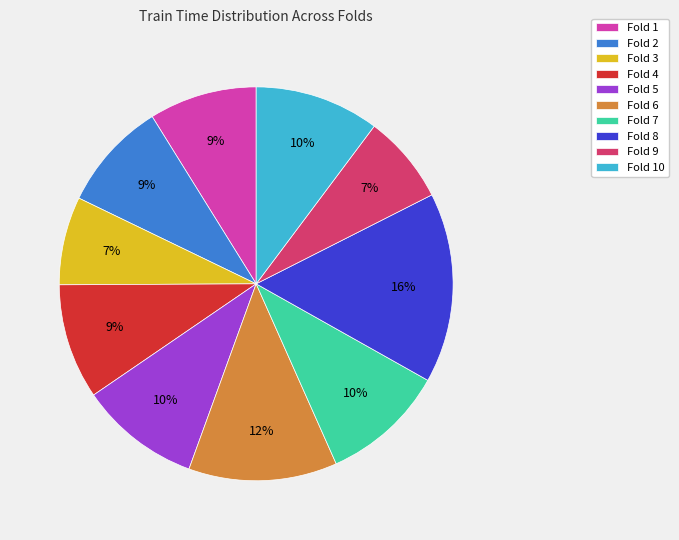

How many slices are in this pie chart?

10